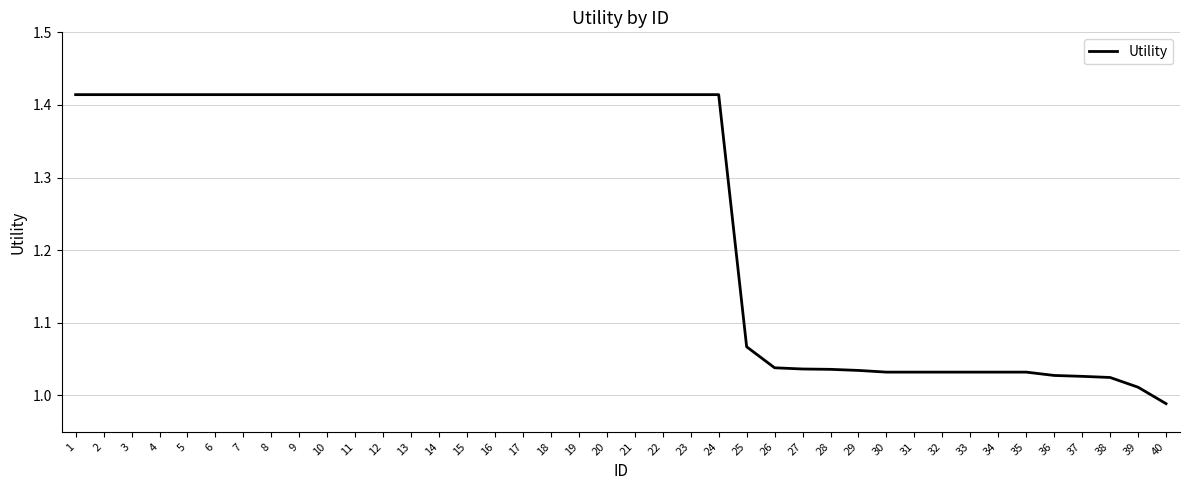

How many values are below 1?

1